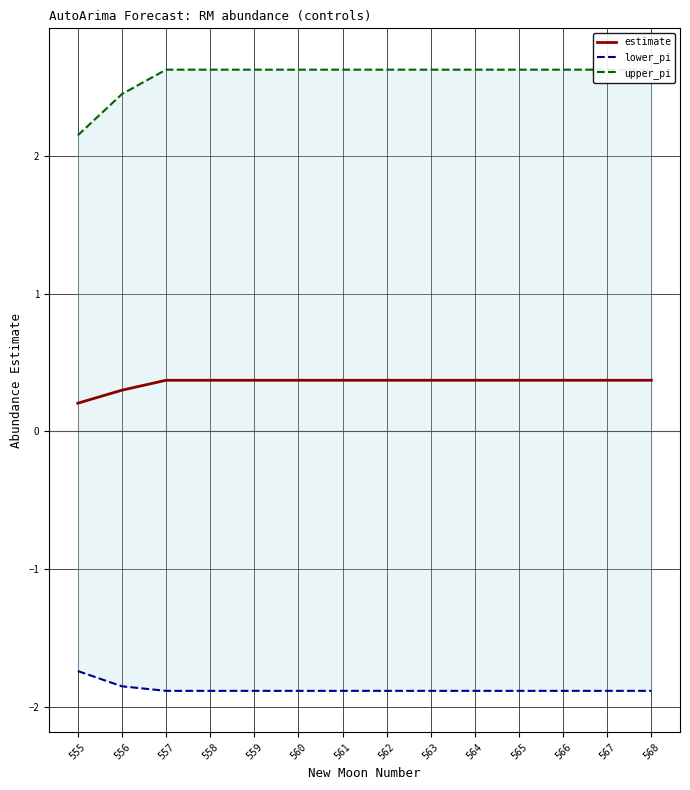

At 564, list the series in order from largest to smallest.

upper_pi, estimate, lower_pi